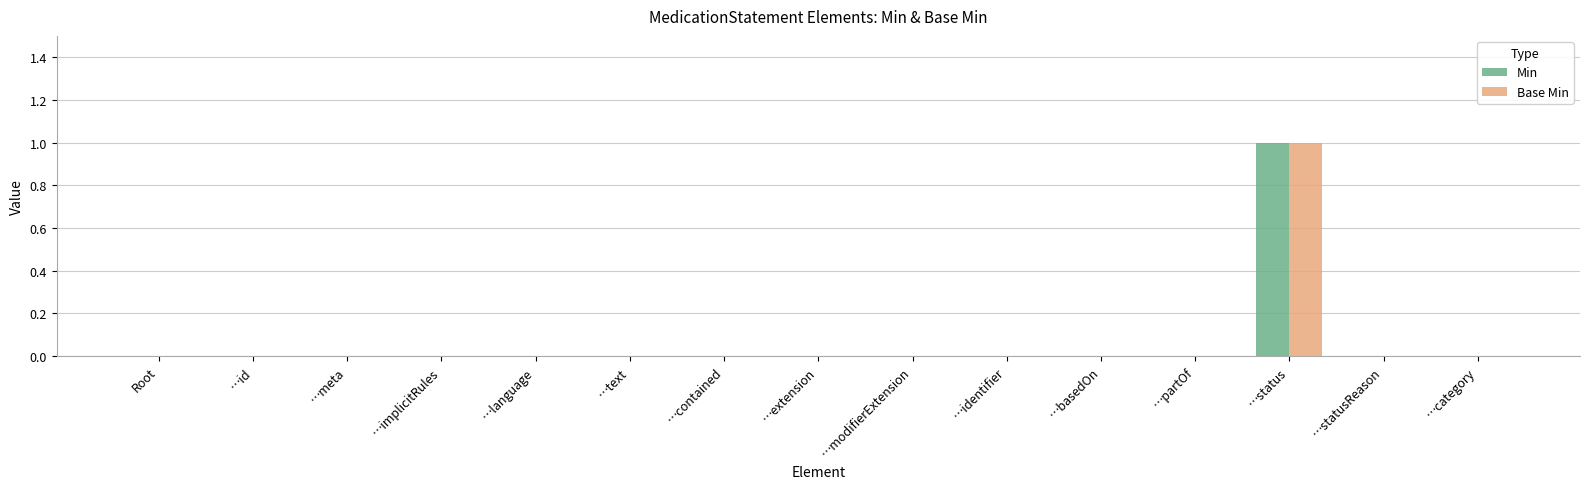

Which category has the highest value in the Min series?

…status